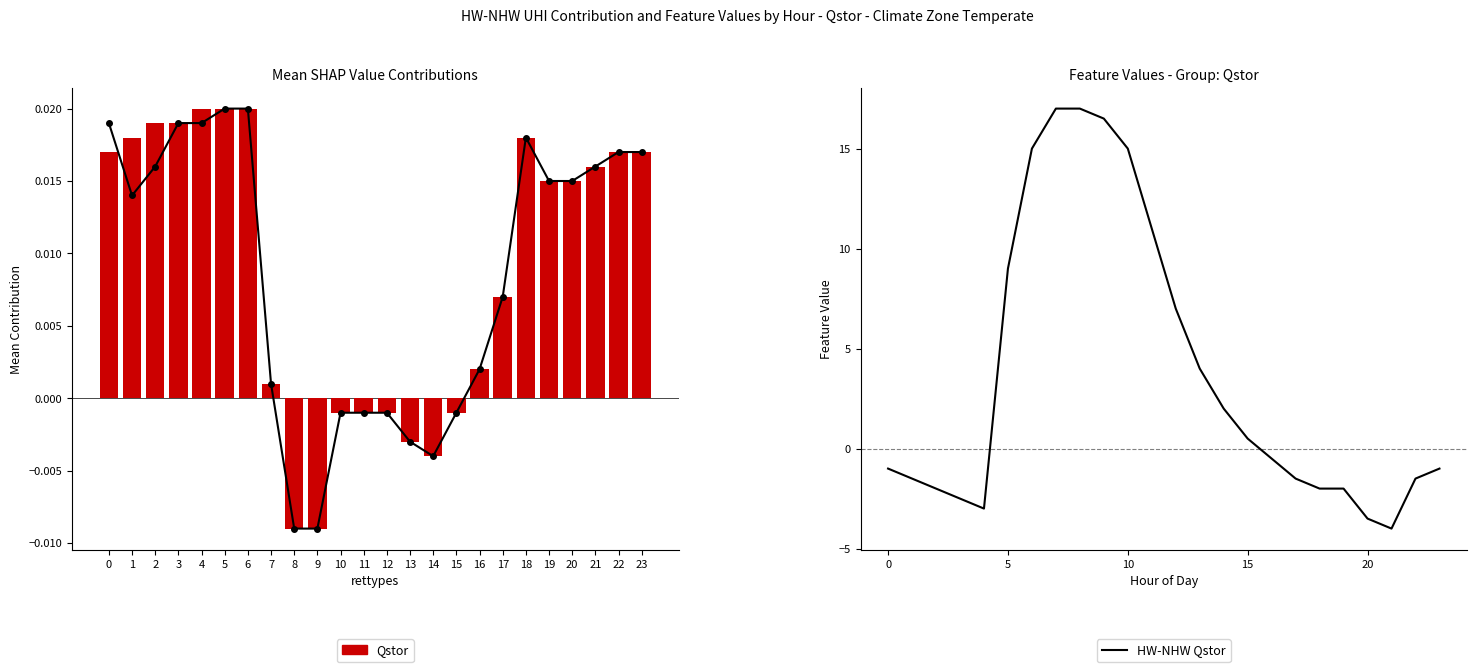

Which series has the largest range (max minus min)?

HW-NHW Qstor